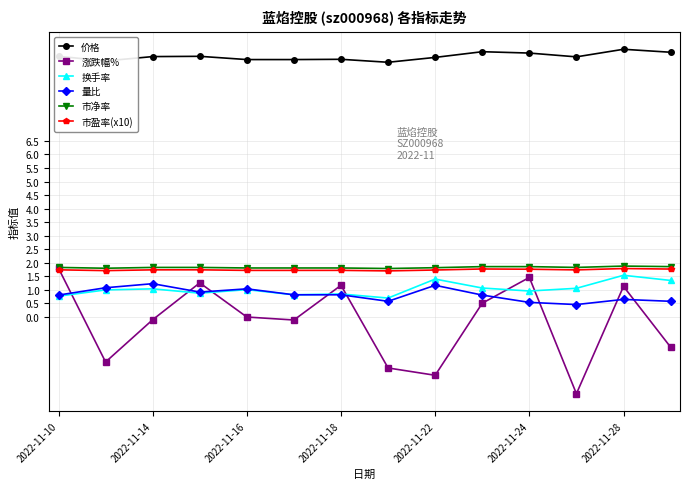

Which series has the largest range (max minus min)?

涨跌幅%